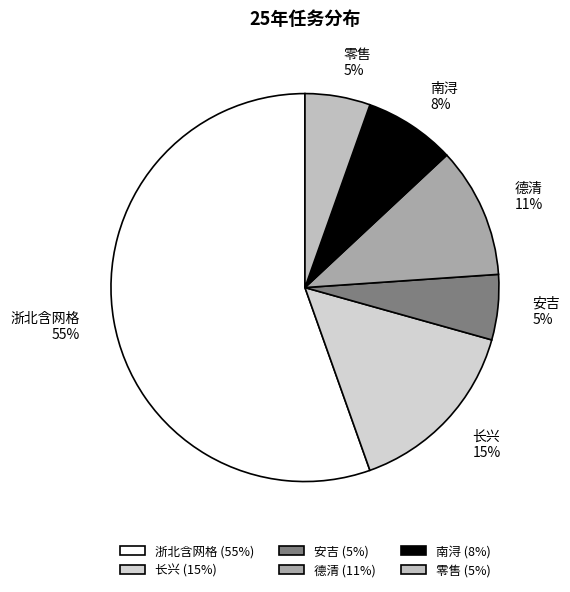

Which has a higher value, 南浔 or 浙北含网格?

浙北含网格